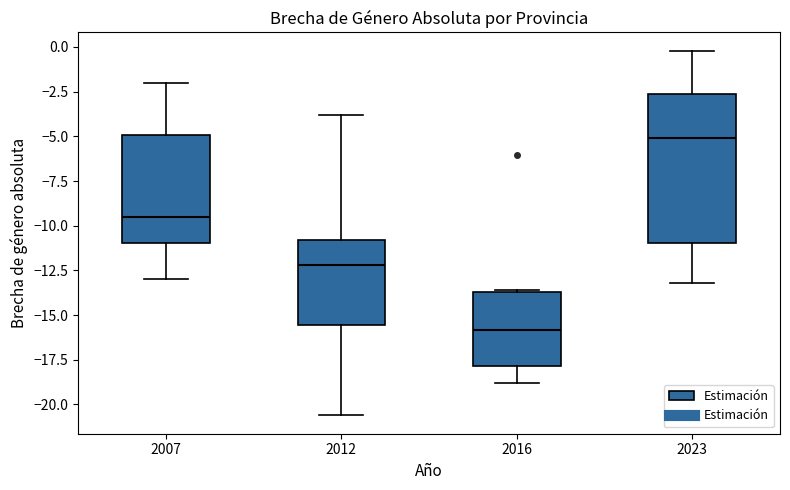

Which box's median line is the highest?

2023